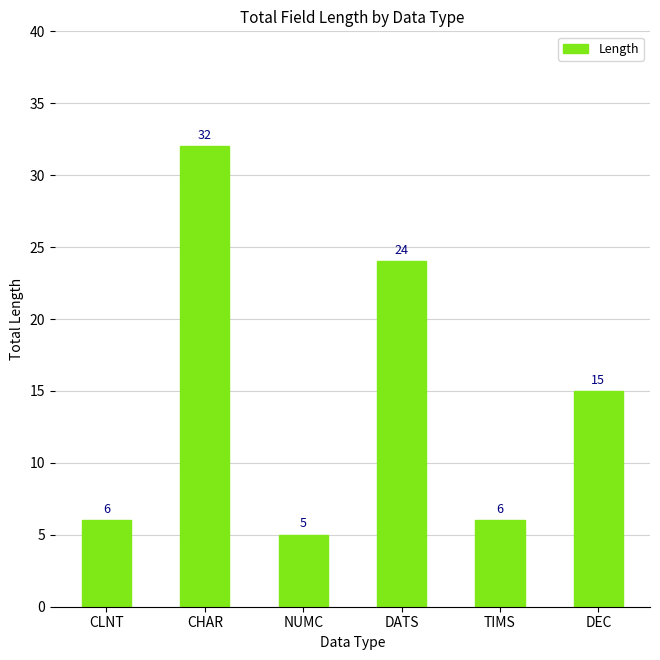

Between CHAR and CLNT, which is larger?

CHAR